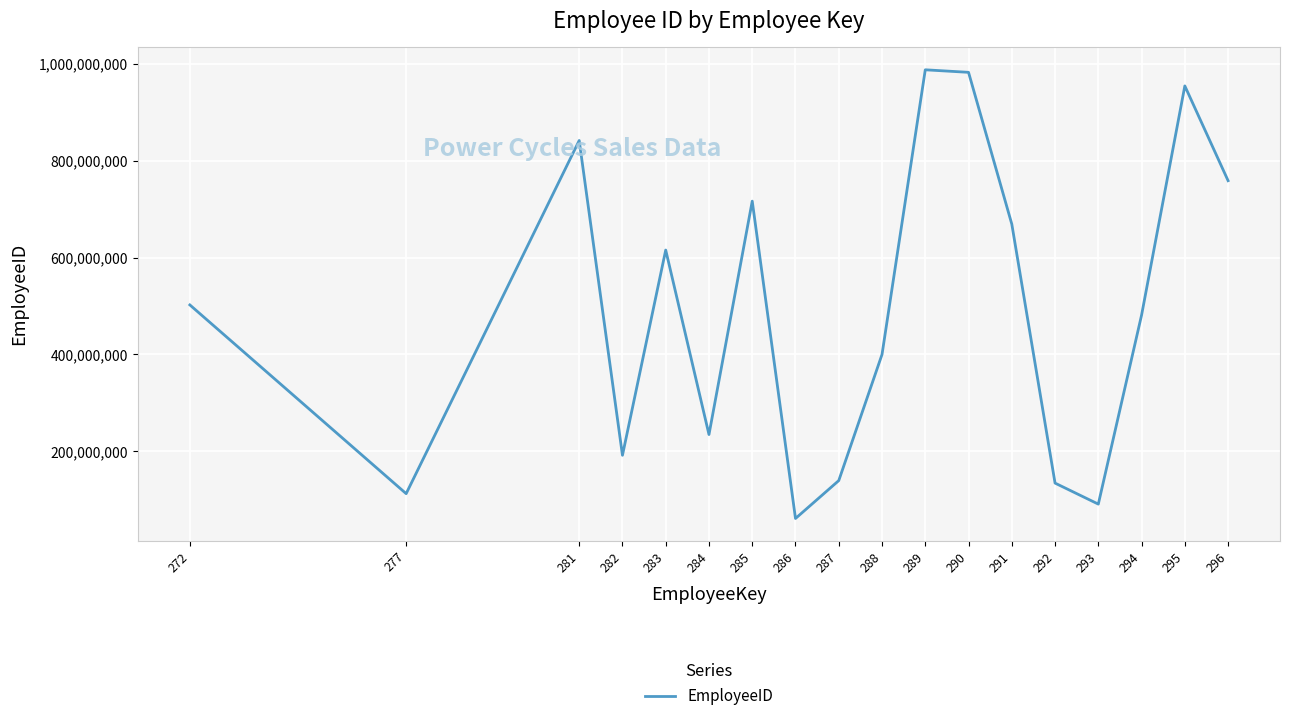

What is the minimum value shown in the chart?

61161660